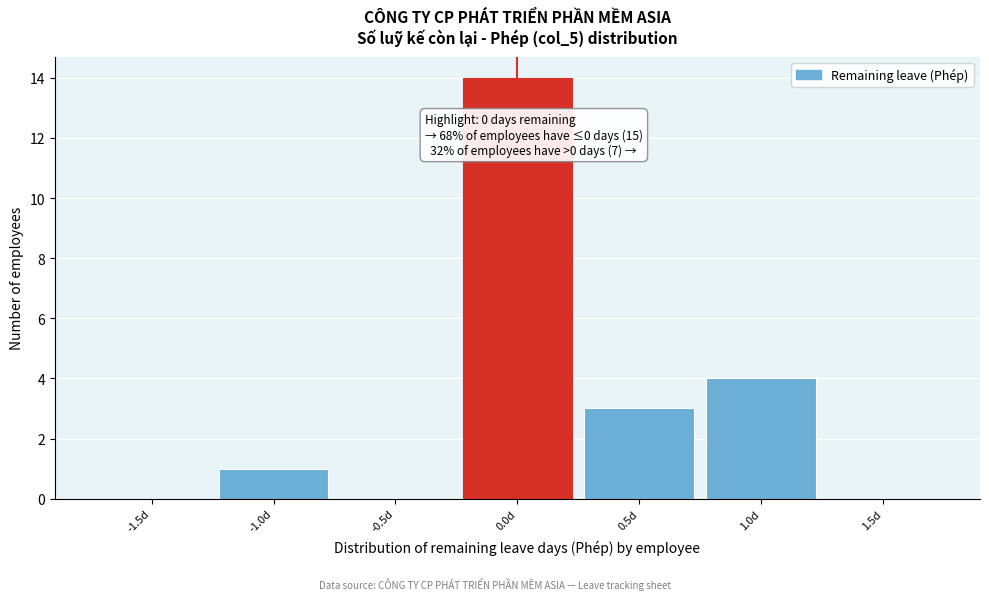

Over which range of the x-axis is the bar tallest?

-0.25 to 0.25